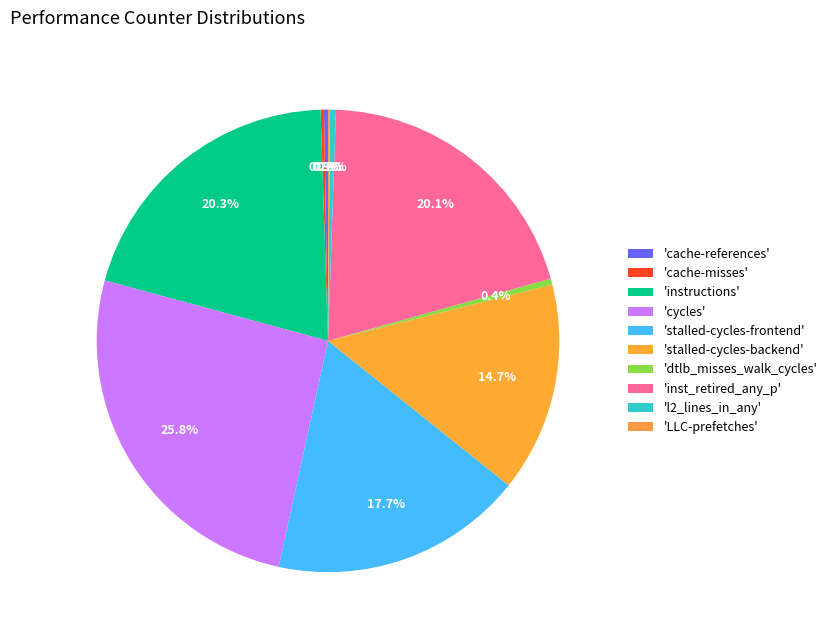

Which slice is the largest?

cycles